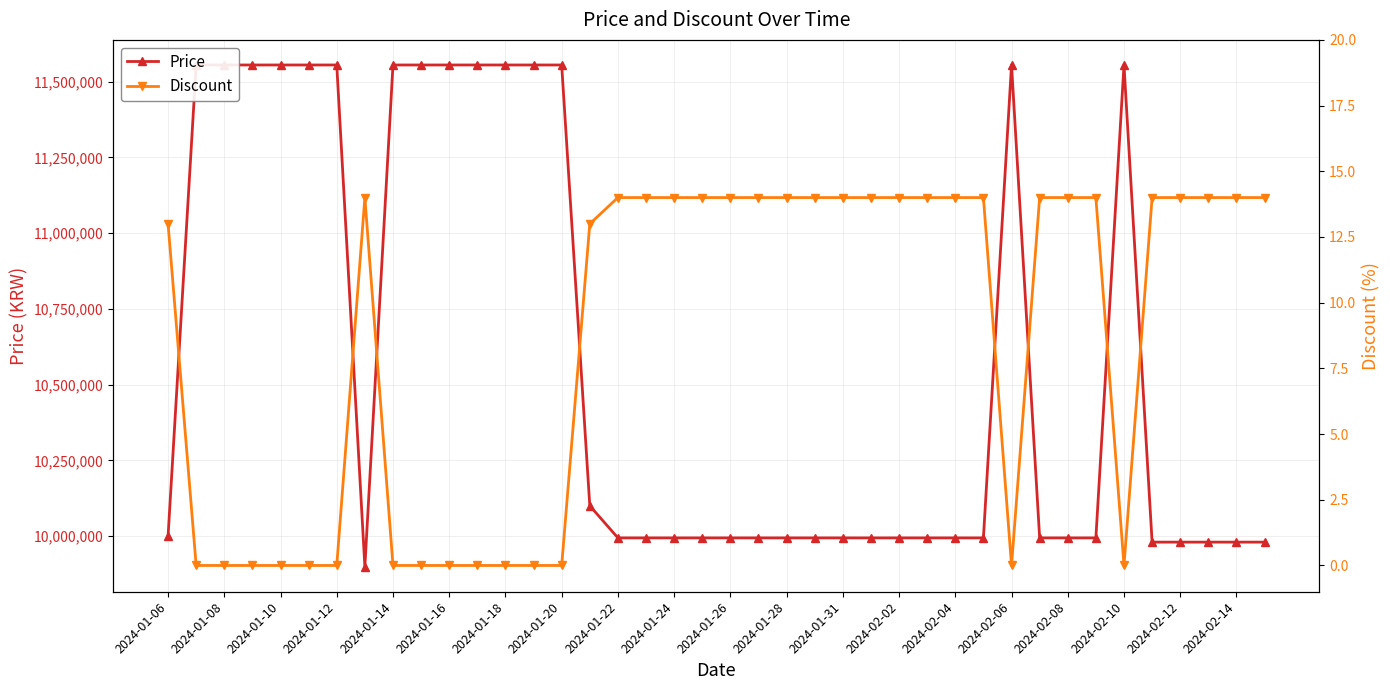

True or false: Price and Discount cross at least once.

False